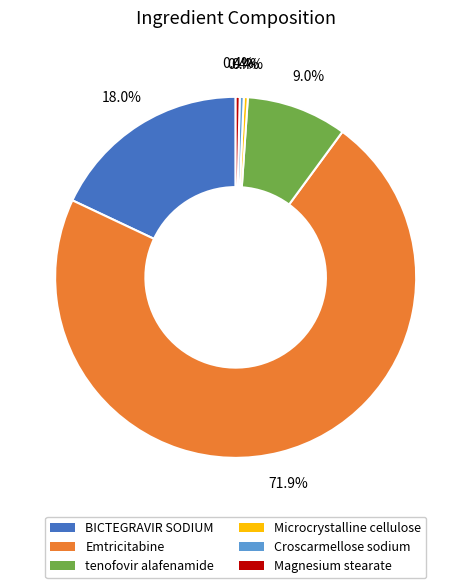

Count the number of slices in the pie.

6